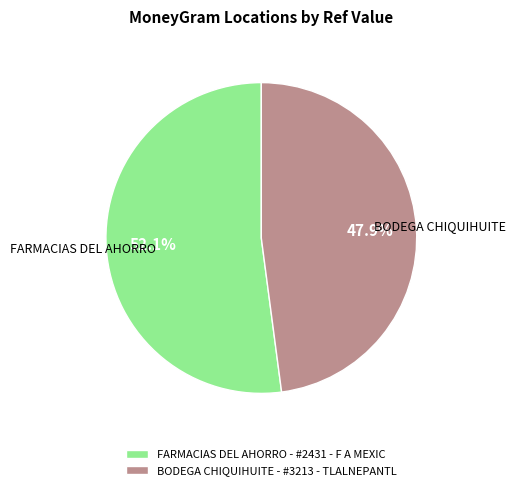

Is it true that BODEGA CHIQUIHUITE - #3213 - TLALNEPANTL is 48% of the pie?

True